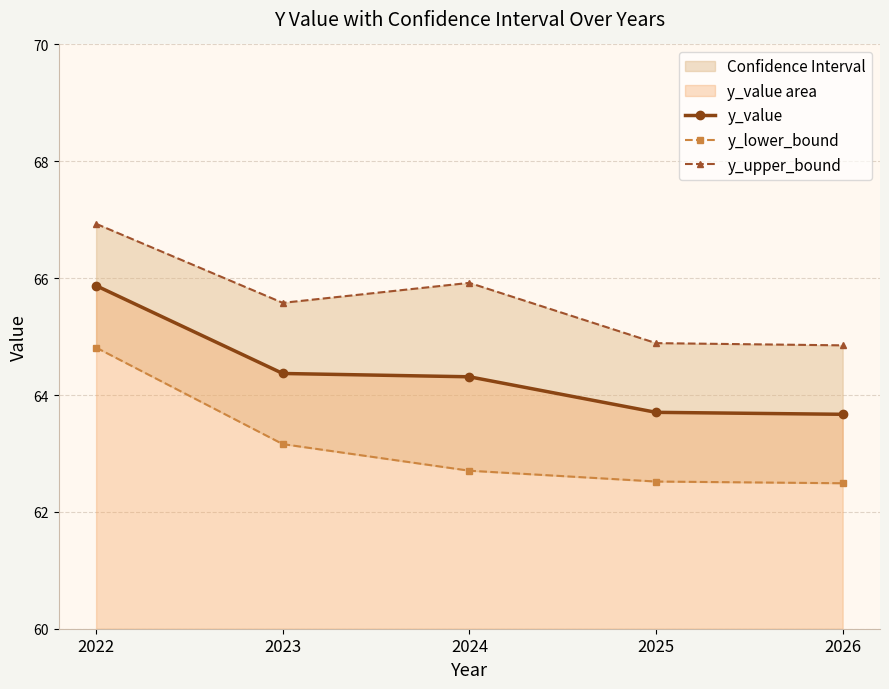

True or false: y_upper_bound and y_lower_bound intersect in this chart.

False